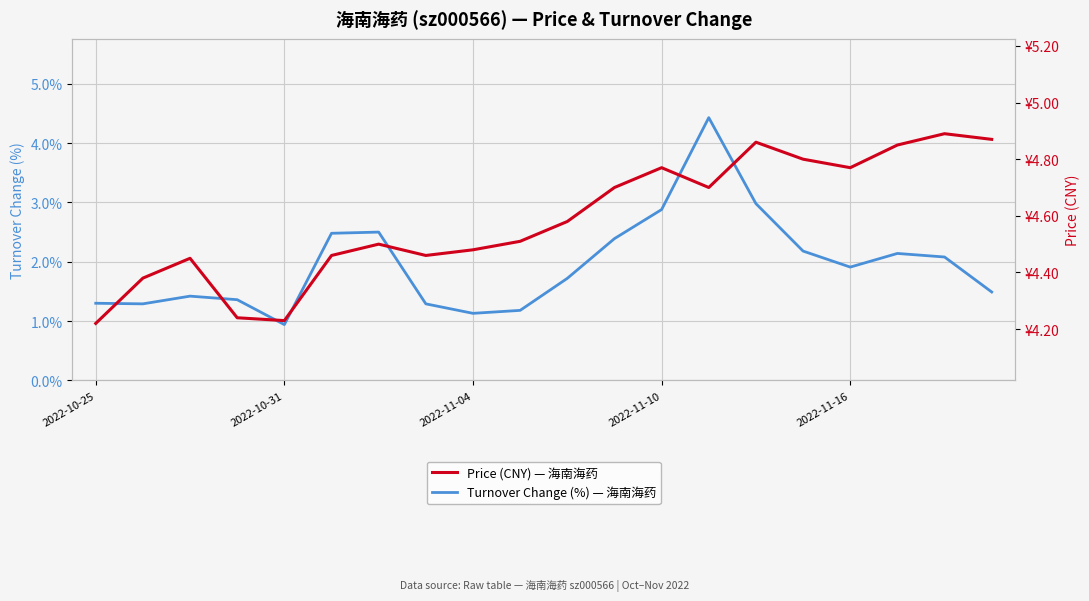

Rank the series by their maximum value, from lowest to highest.

Turnover Change (%) — 海南海药, Price (CNY) — 海南海药